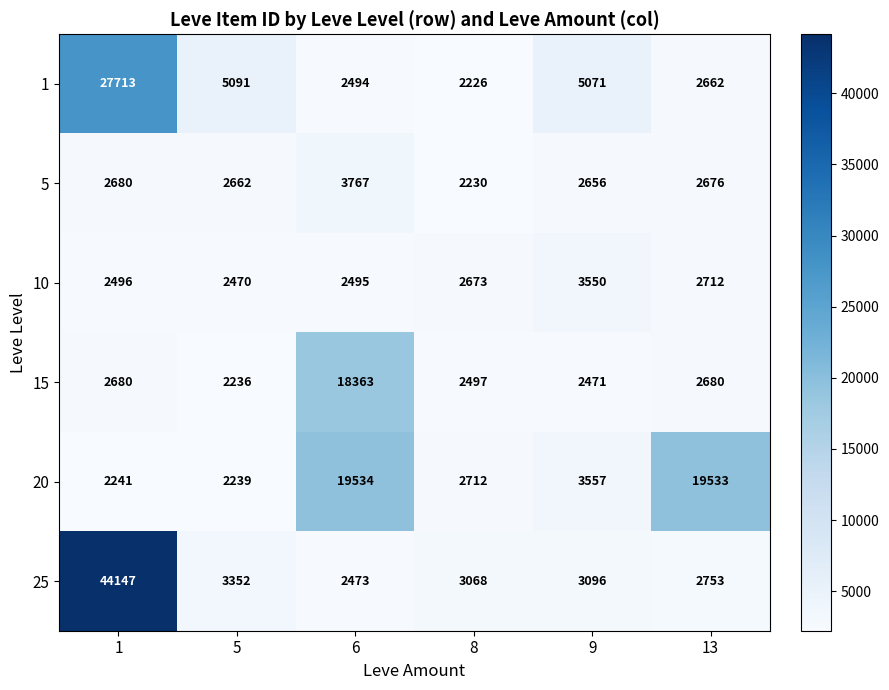

What is the total value across all series at 6?

49126